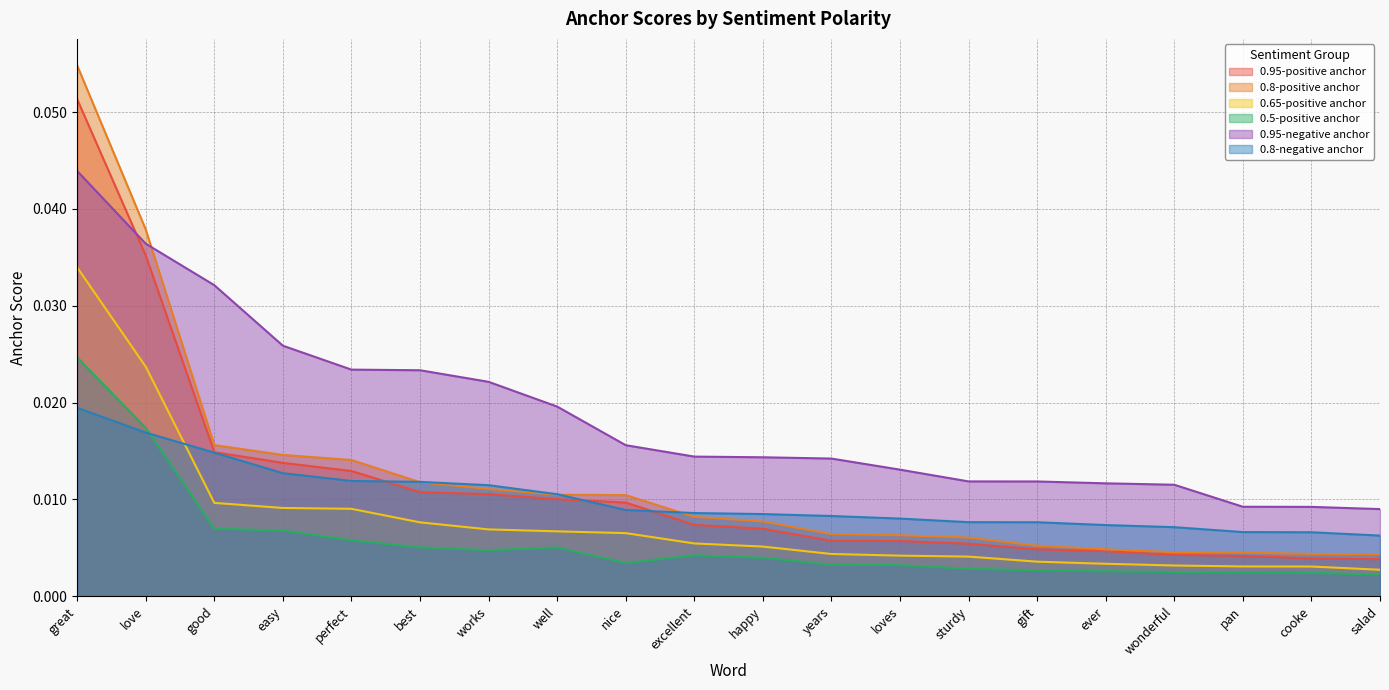

Where is 0.8-positive anchor nearest to the value 0?

salad